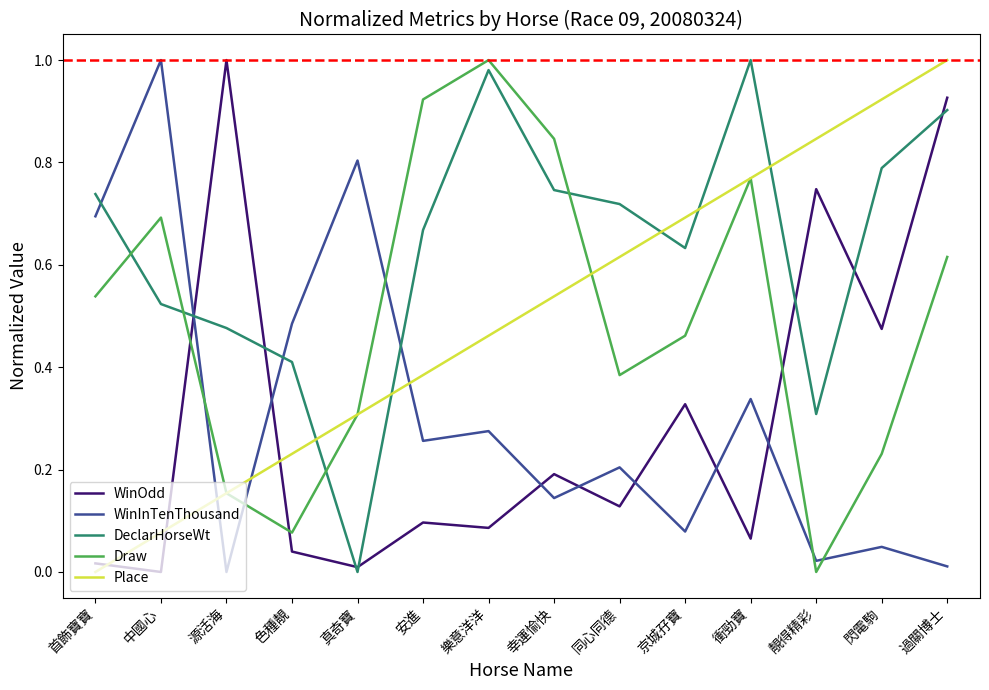

At which label does Place reach its minimum?

首飾寶寶